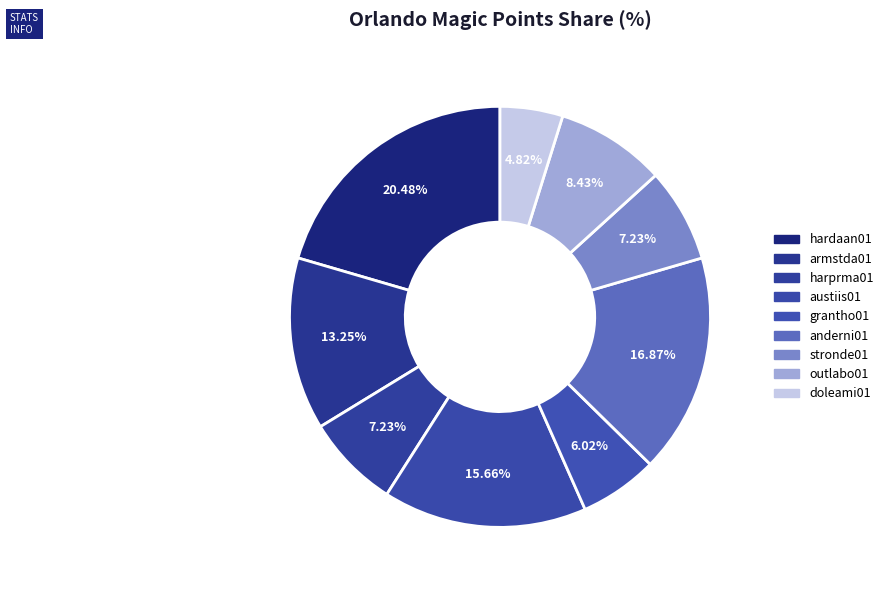

How many slices are in this pie chart?

9